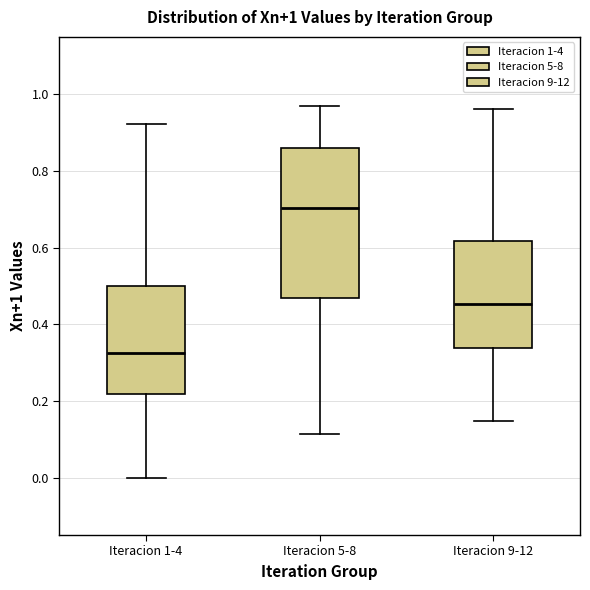

Which box's median line is the highest?

Iteracion 5-8